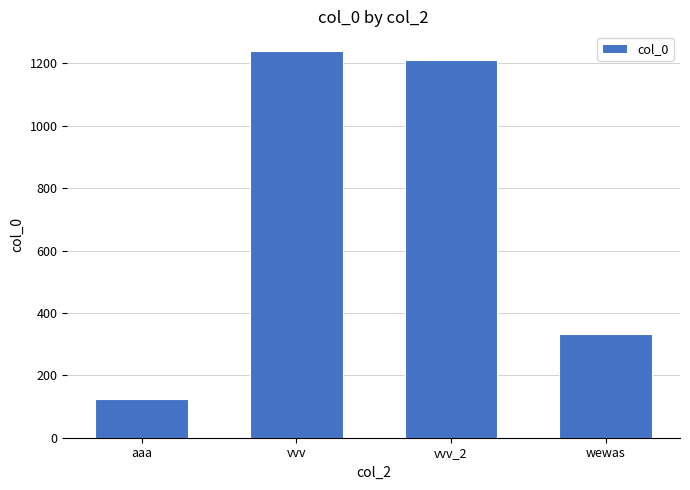

Where is the data nearest to the value 682?

wewas